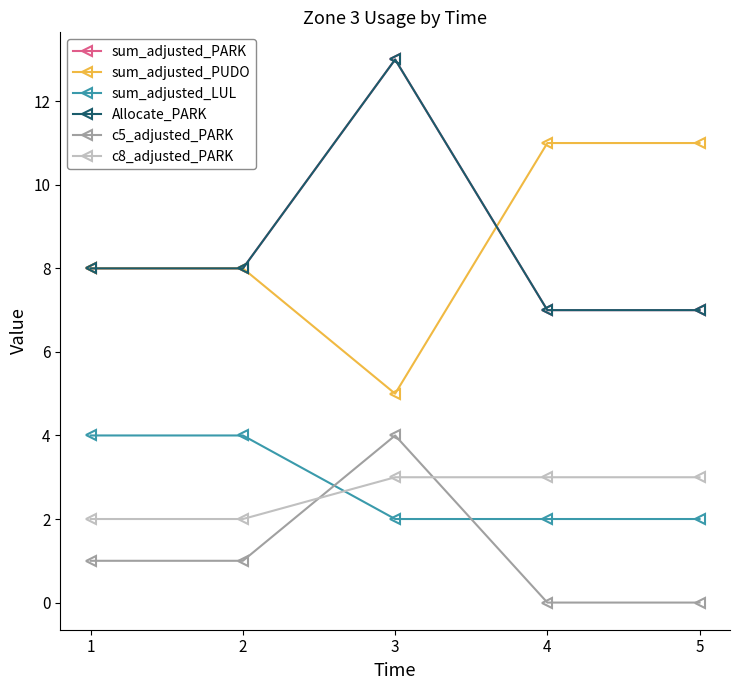

Is this an area chart (filled region under the line)?

No